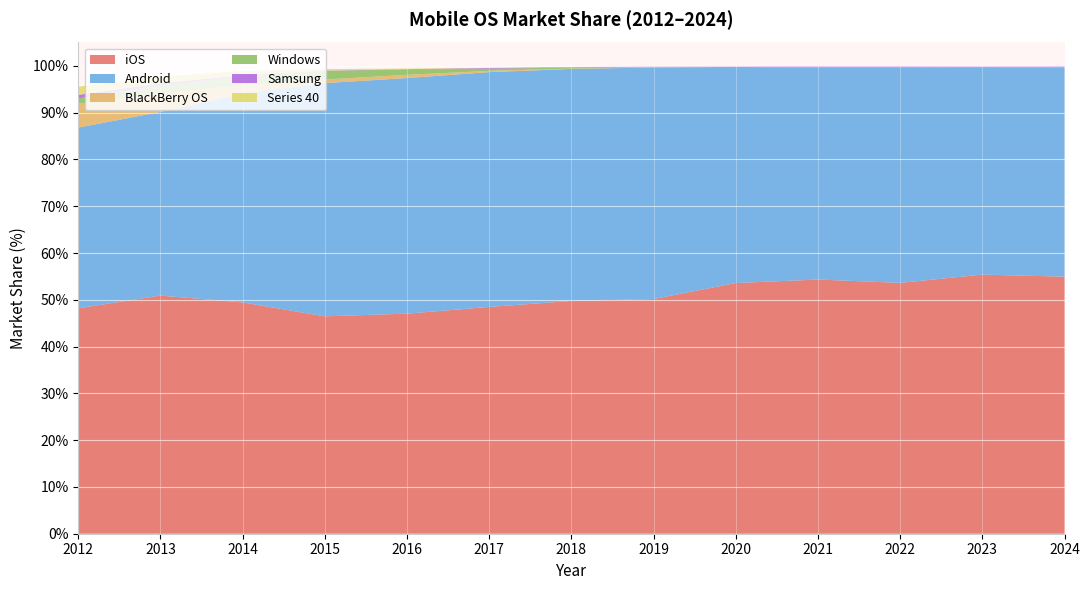

Reading right to left, extract all data points from this chart.

iOS: 55.0	55.4	53.6	54.3	53.6	50.2	49.8	48.5	47.0	46.5	49.4	50.9	48.2
Android: 44.8	44.2	46.0	45.3	46.2	49.5	49.6	50.2	50.4	49.9	44.7	39.2	38.6
BlackBerry OS: 0.0	0.0	0.0	0.0	0.0	0.0	0.1	0.3	0.7	0.8	1.7	4.0	5.1
Windows: 0.0	0.1	0.0	0.0	0.0	0.1	0.2	0.5	1.1	1.9	1.9	1.7	1.1
Samsung: 0.2	0.3	0.3	0.3	0.1	0.1	0.1	0.1	0.1	0.1	0.3	0.5	0.8
Series 40: 0.0	0.0	0.0	0.0	0.0	0.0	0.0	0.1	0.1	0.3	0.9	1.4	1.8